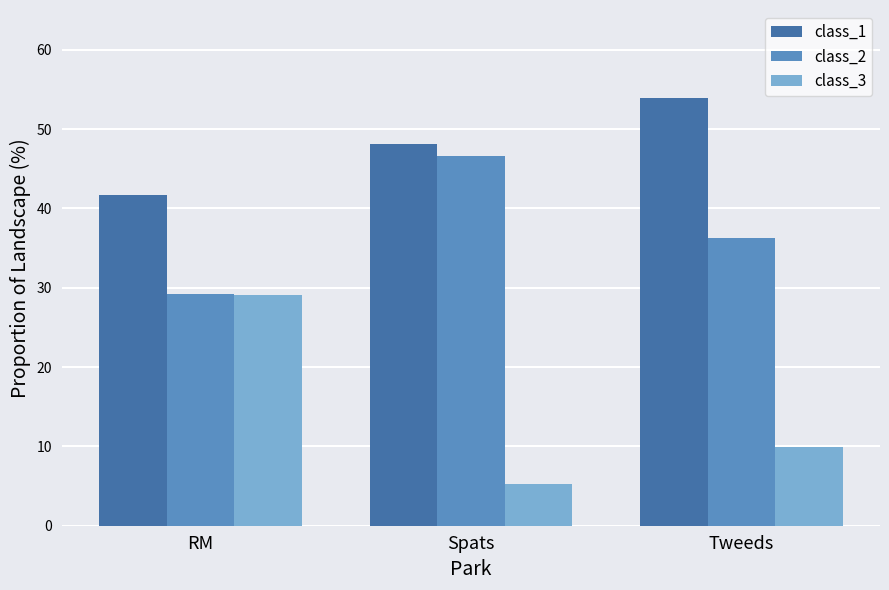

Rank the categories by class_2 value from lowest to highest.

RM, Tweeds, Spats